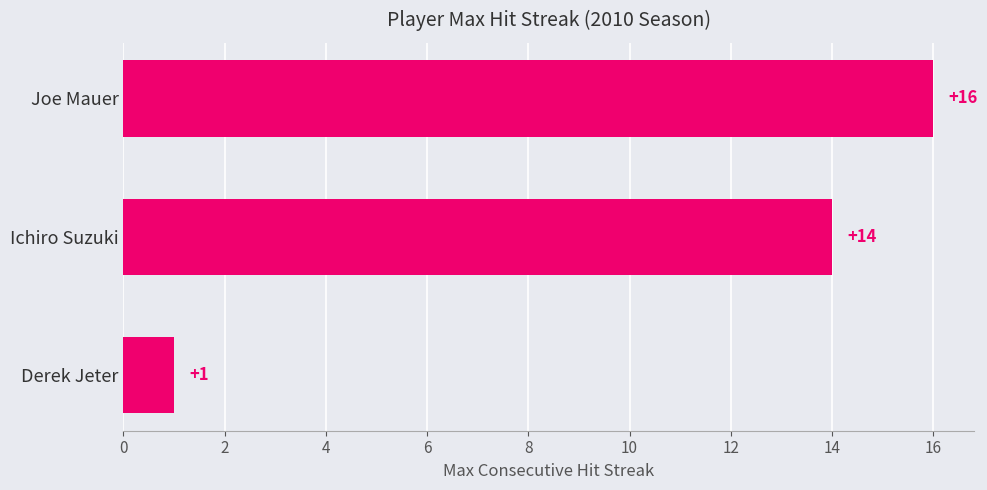

Reading top to bottom, transcribe all the data shown in this chart.

16	14	1